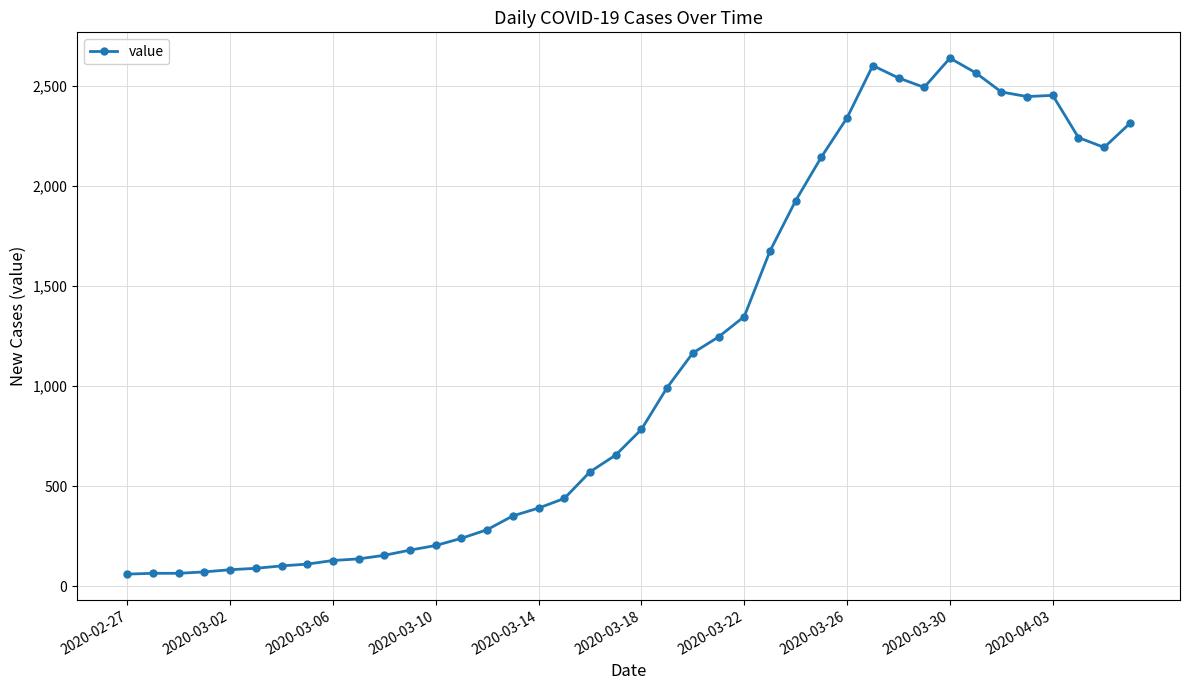

What is the greatest value displayed?

2639